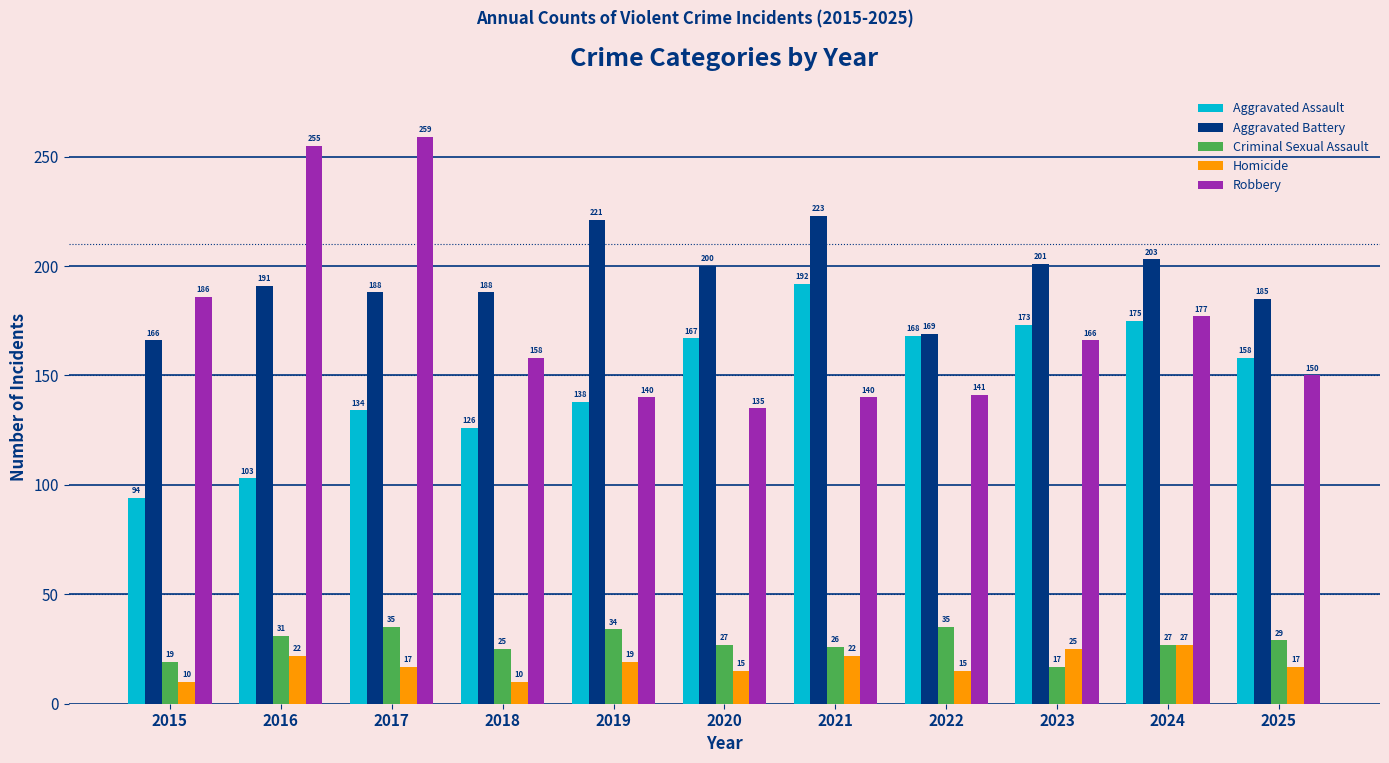

At which label is Aggravated Assault closest to 143?

2019